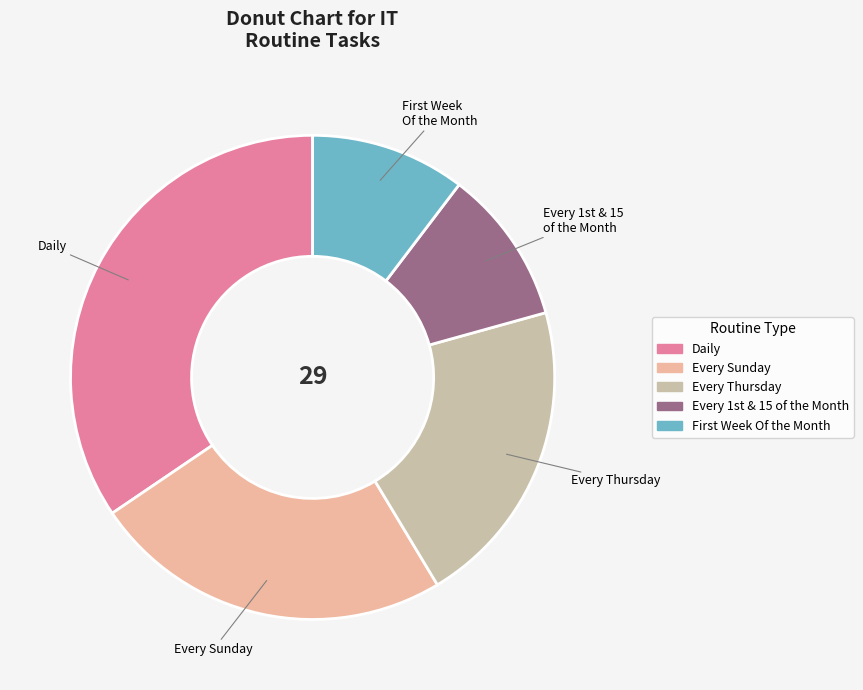

Which slice is the largest?

Daily